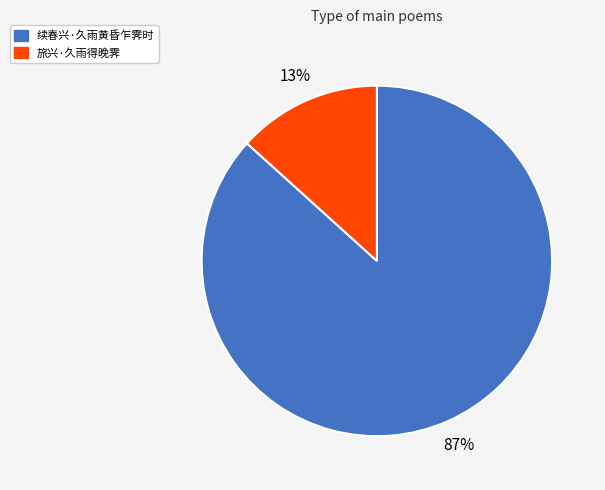

How many slices are in this pie chart?

2